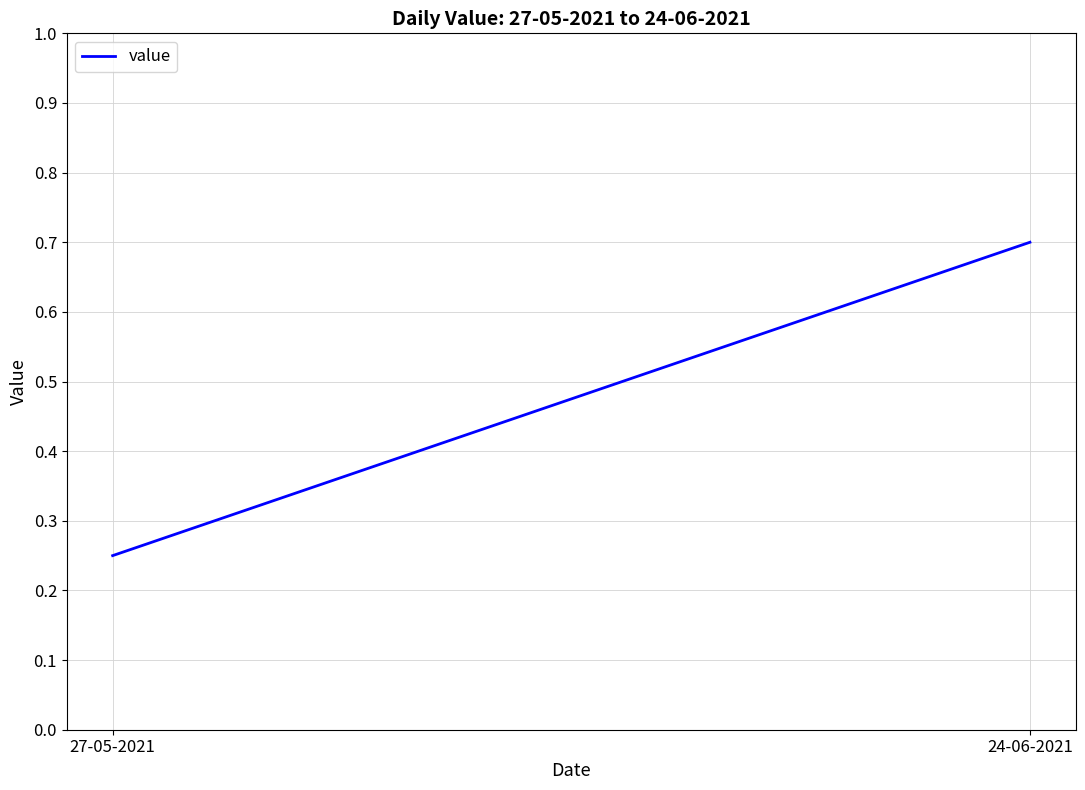

Rank the categories by value from highest to lowest.

24-06-2021, 27-05-2021